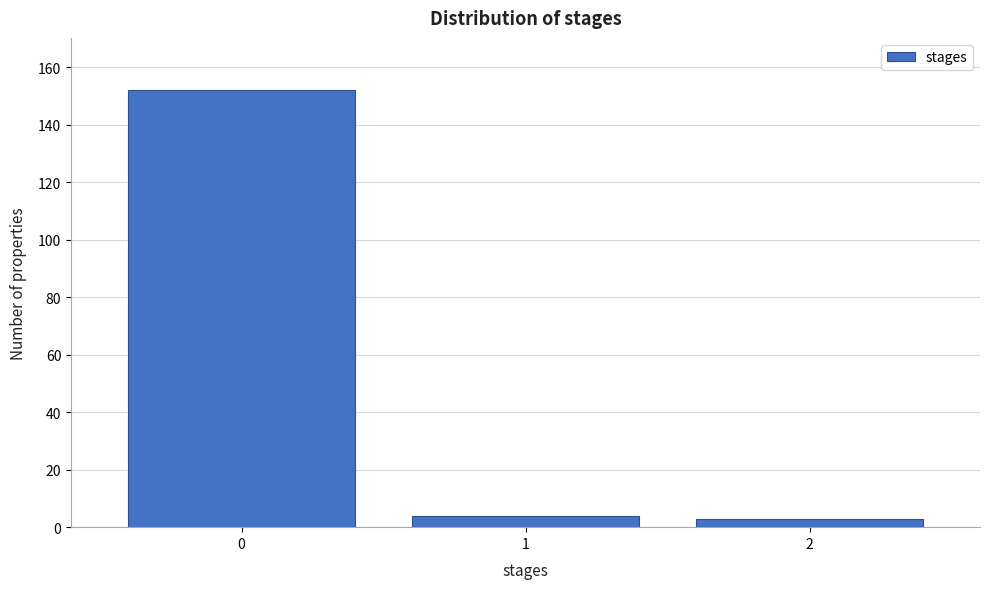

Reading left to right, list all the values displayed in this chart.

0=152	1=4	2=3